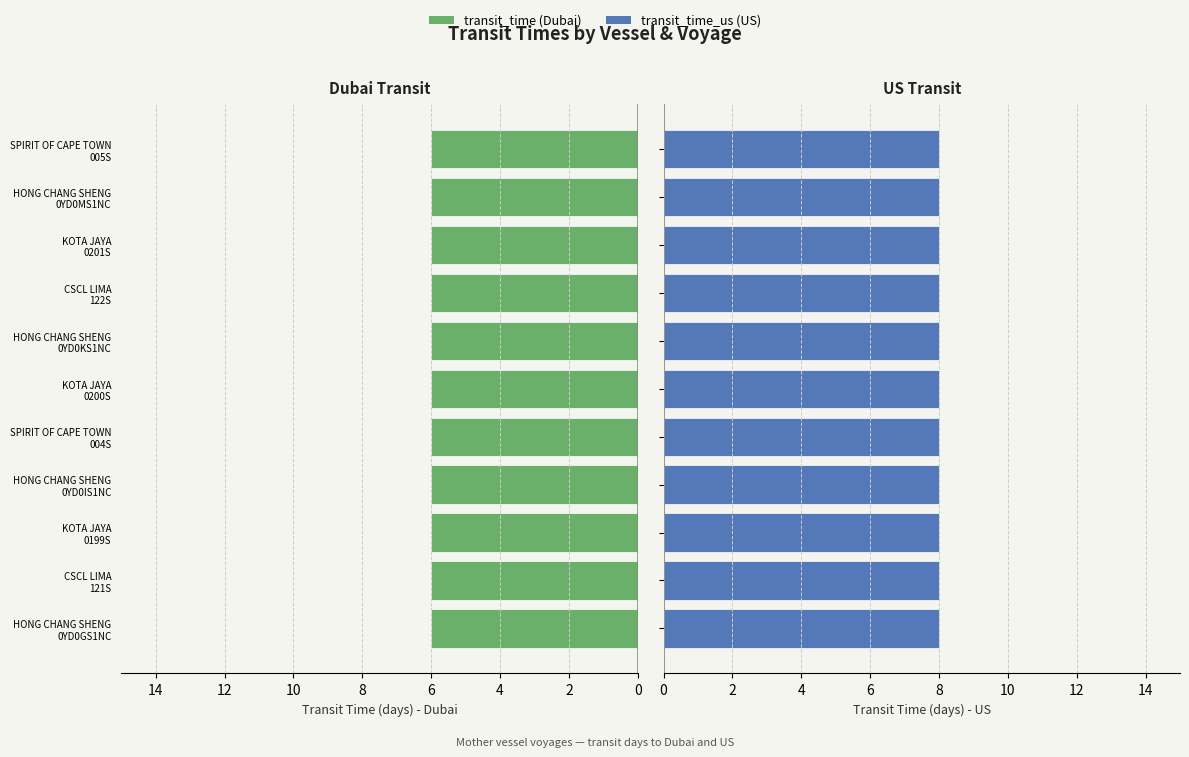

The value of transit_time_us at KOTA JAYA
0199S is 8. True or false?

True